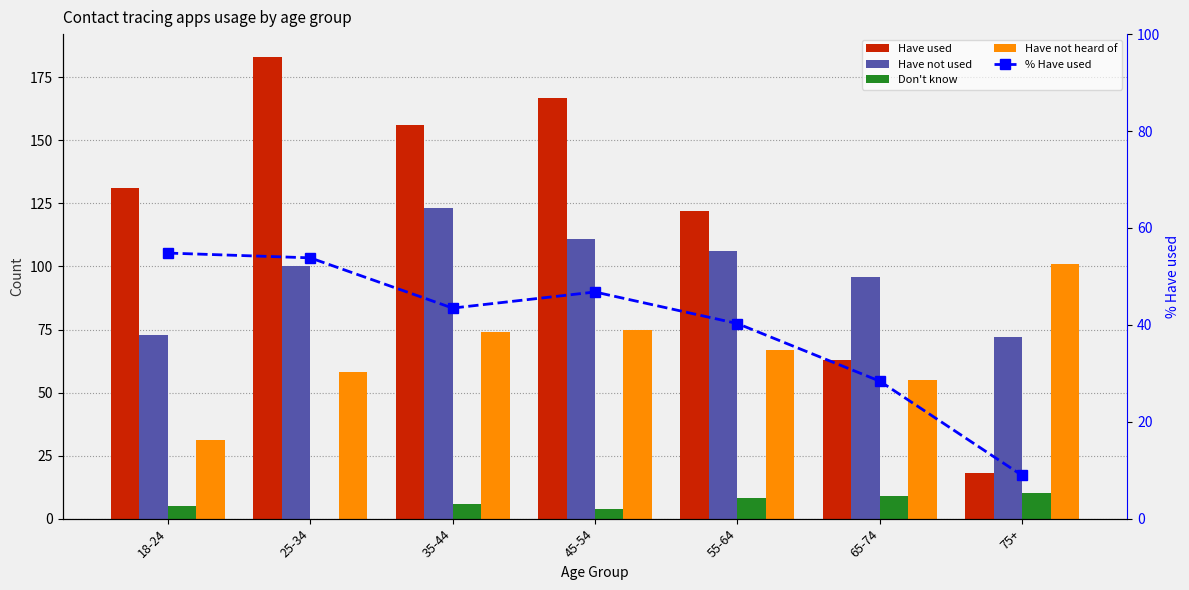

At which label is Have not heard of closest to 66?

55-64